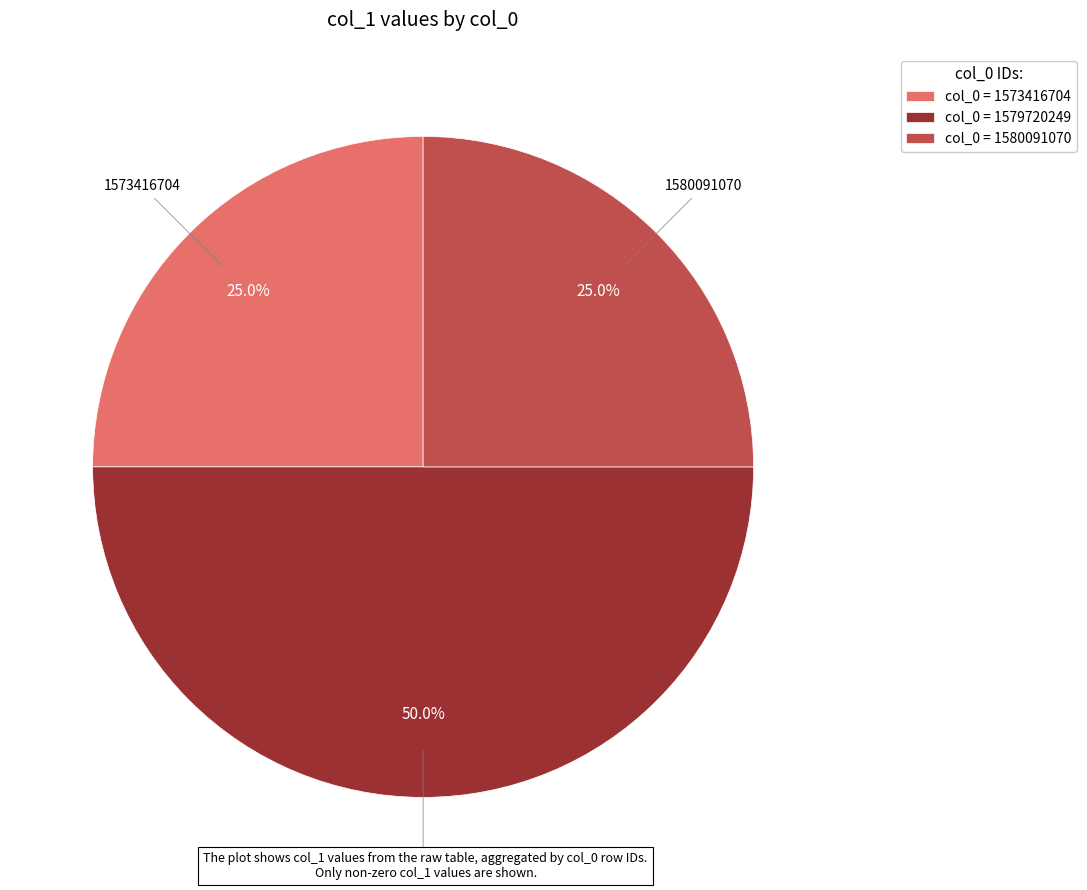

Which category has the biggest portion of the pie?

col_0 = 1579720249